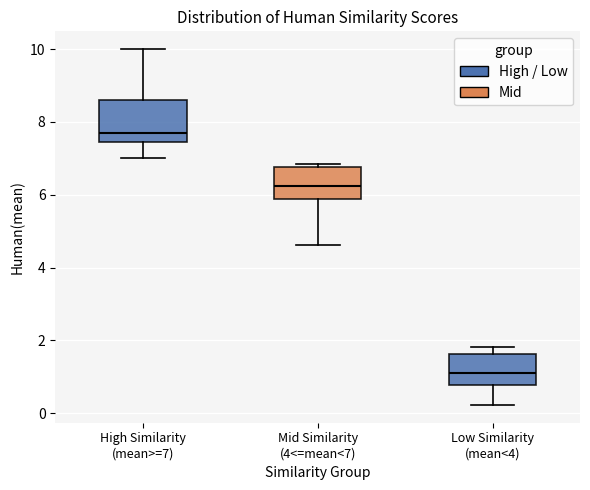

Where is the lower edge of the box for Low Similarity (mean<4) on the y-axis? The values are not printed on the chart, so give them approximately, as read against the axis.

0.8